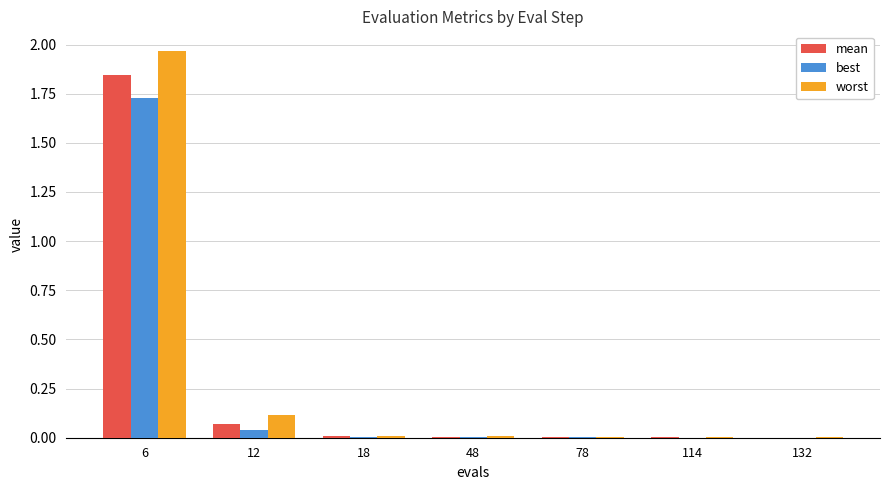

What is the sum of all worst values?

2.1